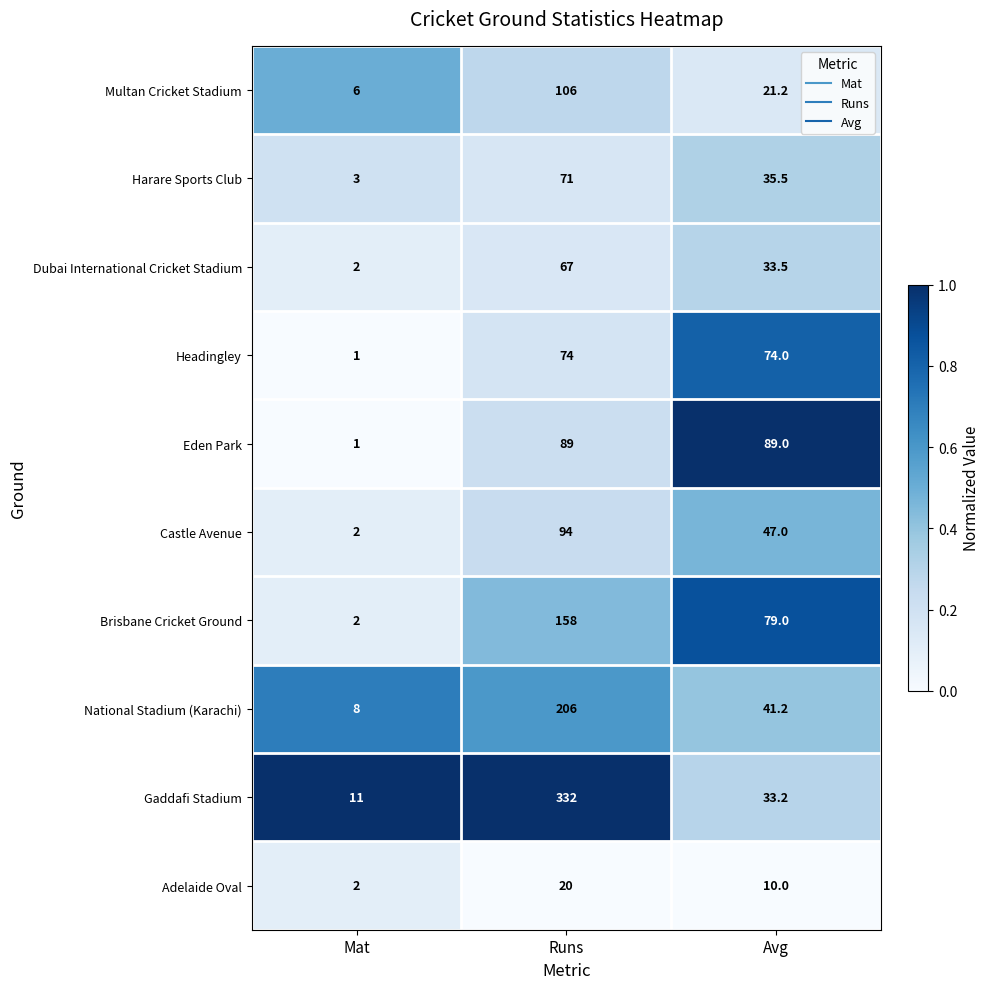

Where does the Castle Avenue series first go above 47?

Runs